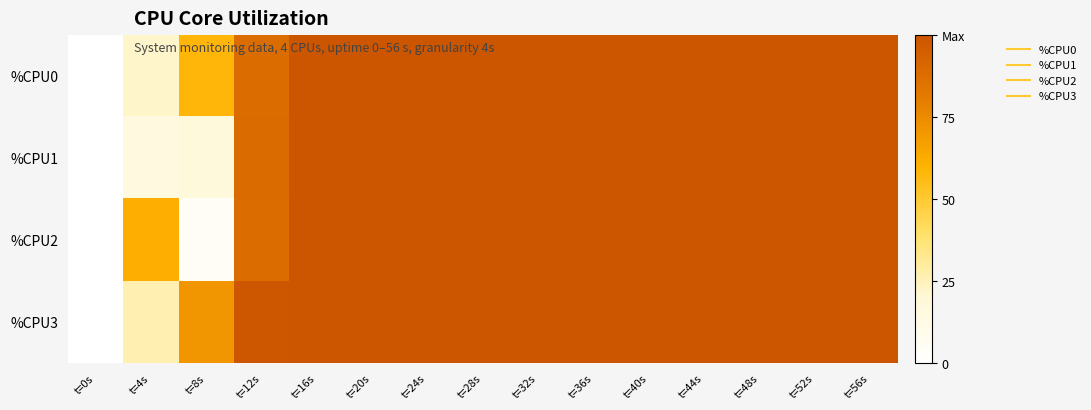

Rank the series by their average value, from lowest to highest.

%CPU1, %CPU2, %CPU0, %CPU3